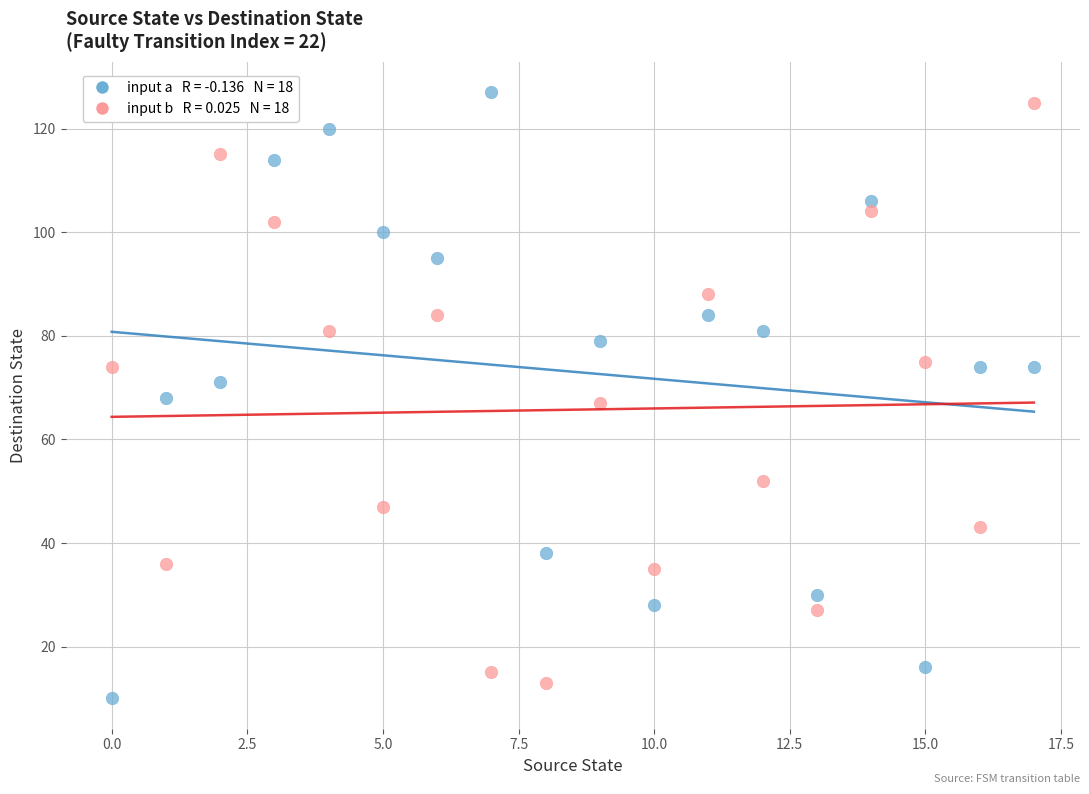

How many points are shown in the scatter plot?

36